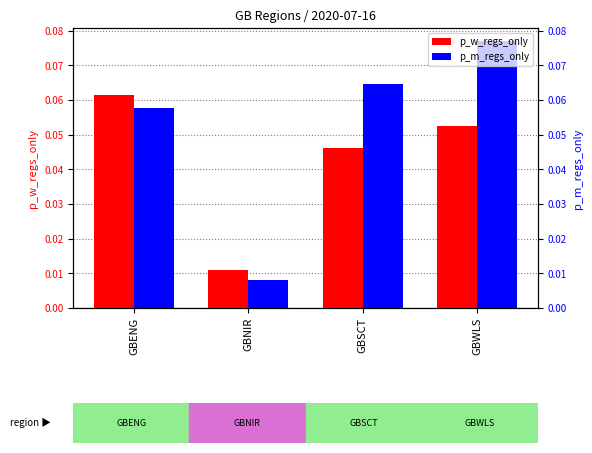

Reading left to right, list all the values displayed in this chart.

p_w_regs_only: 0.1	0.0	0.0	0.1
p_m_regs_only: 0.1	0.0	0.1	0.1